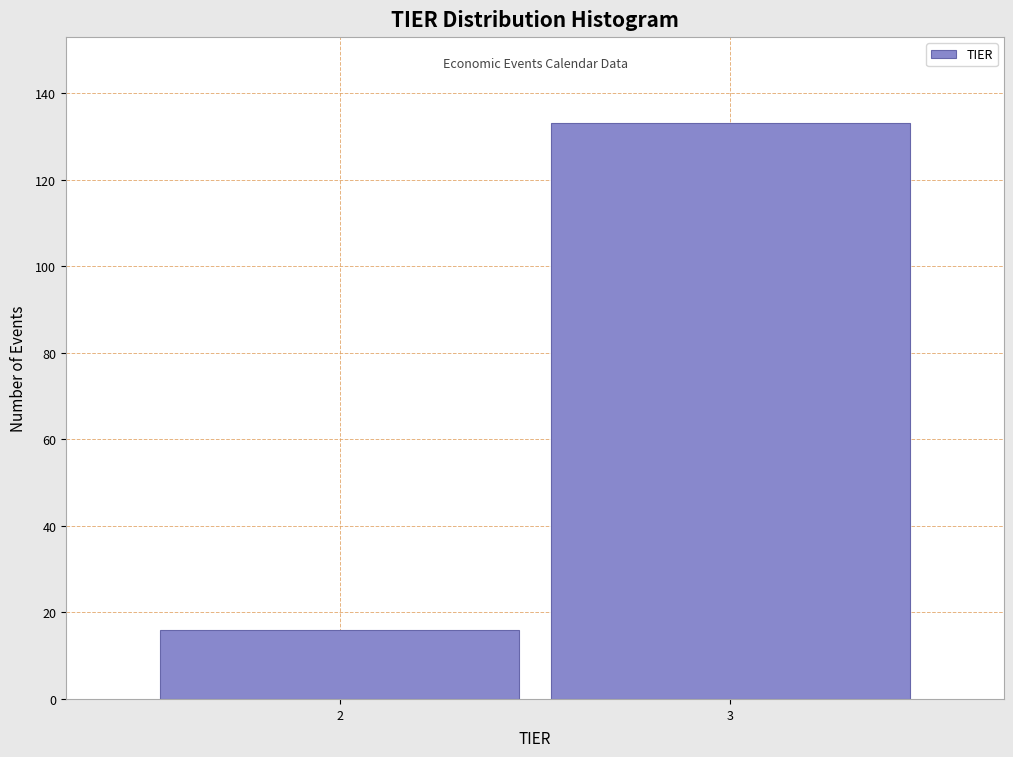

Reading left to right, extract all data points from this chart.

2=16	3=133